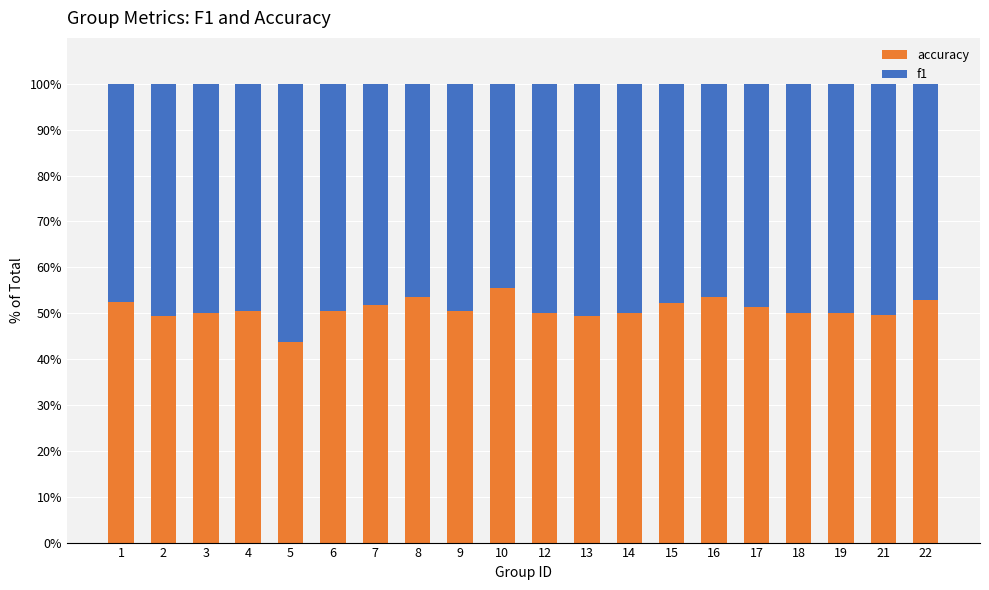

What are all the series names shown in the legend?

accuracy, f1